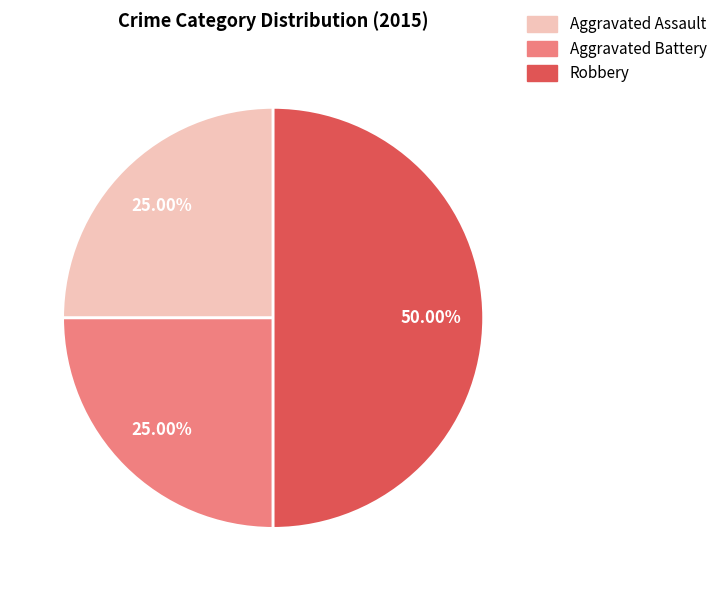

What is the largest slice in the pie chart?

Robbery